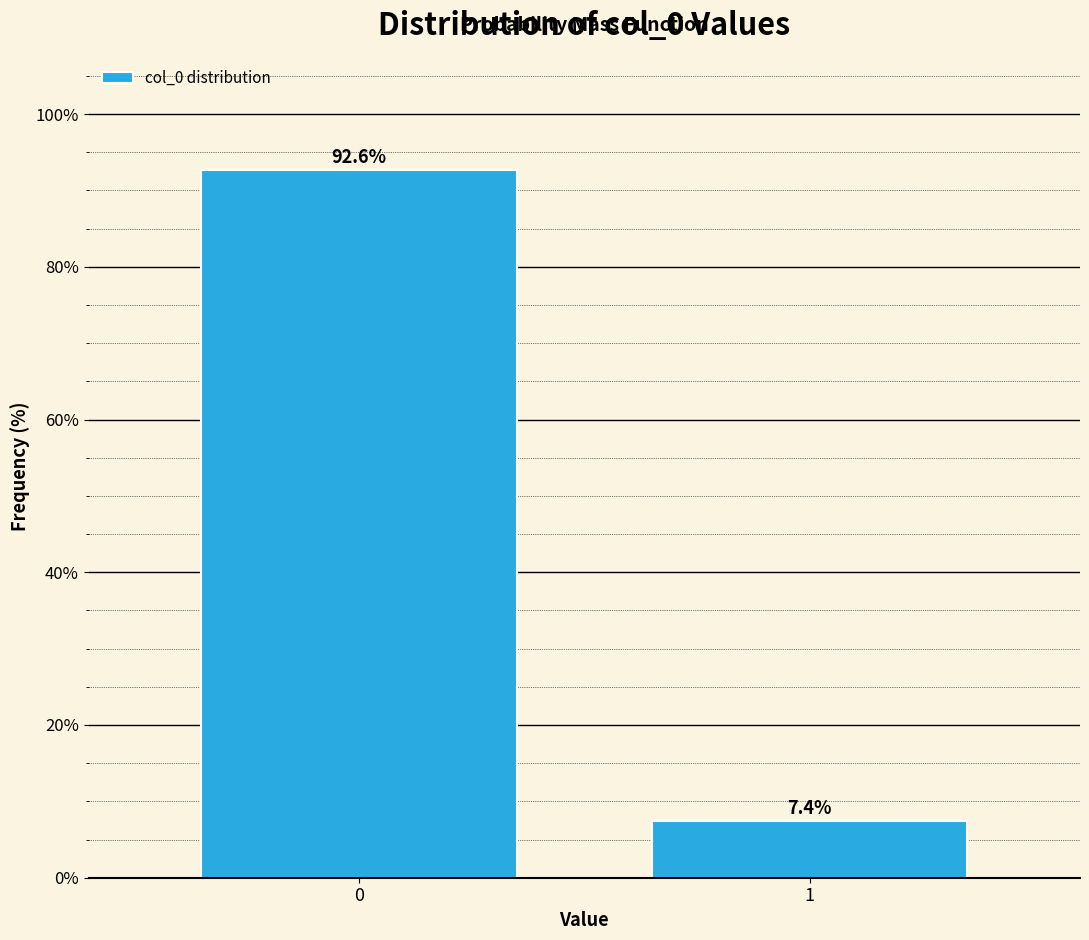

Reading left to right, list all the values displayed in this chart.

92.6	7.4